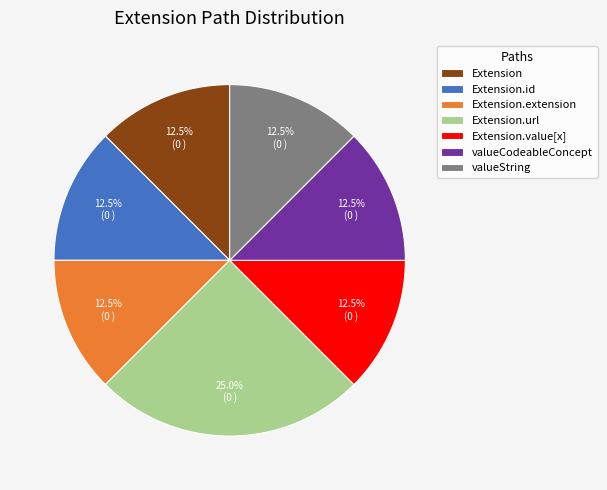

How many segments does this pie chart have?

7